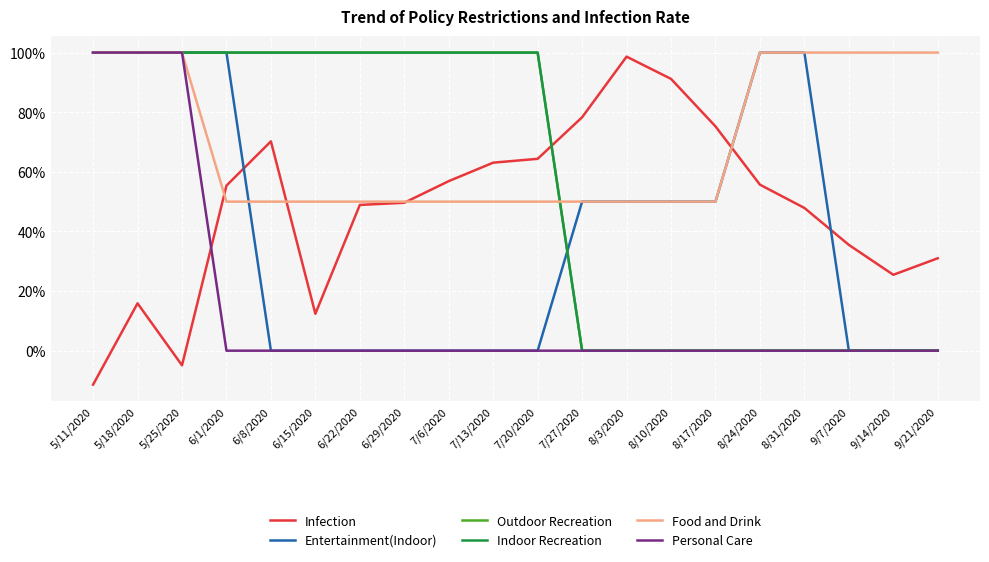

What is the maximum value for Entertainment(Indoor)?

1.0